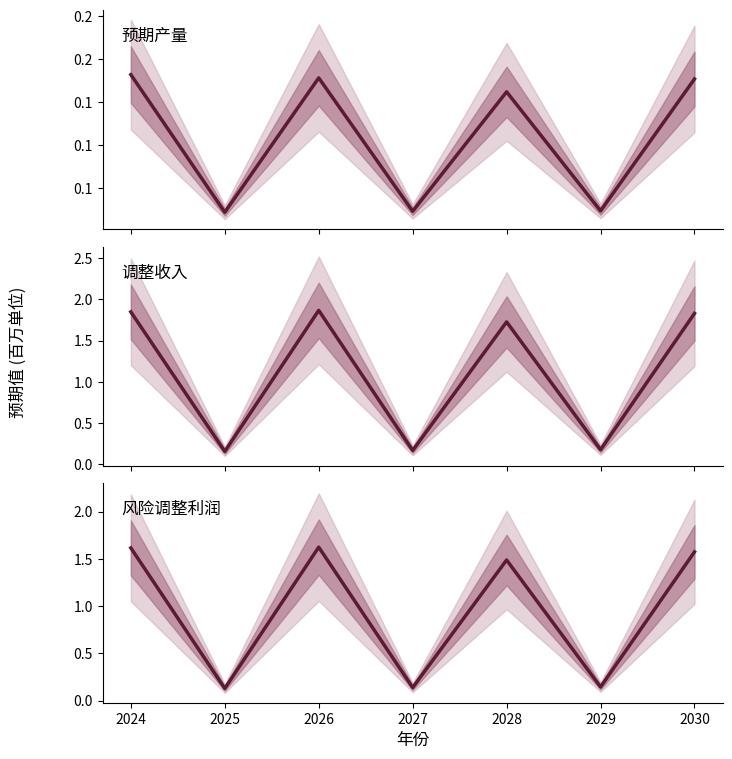

What is the value of the 预期产量 point at the 3rd from the left?

178147.3